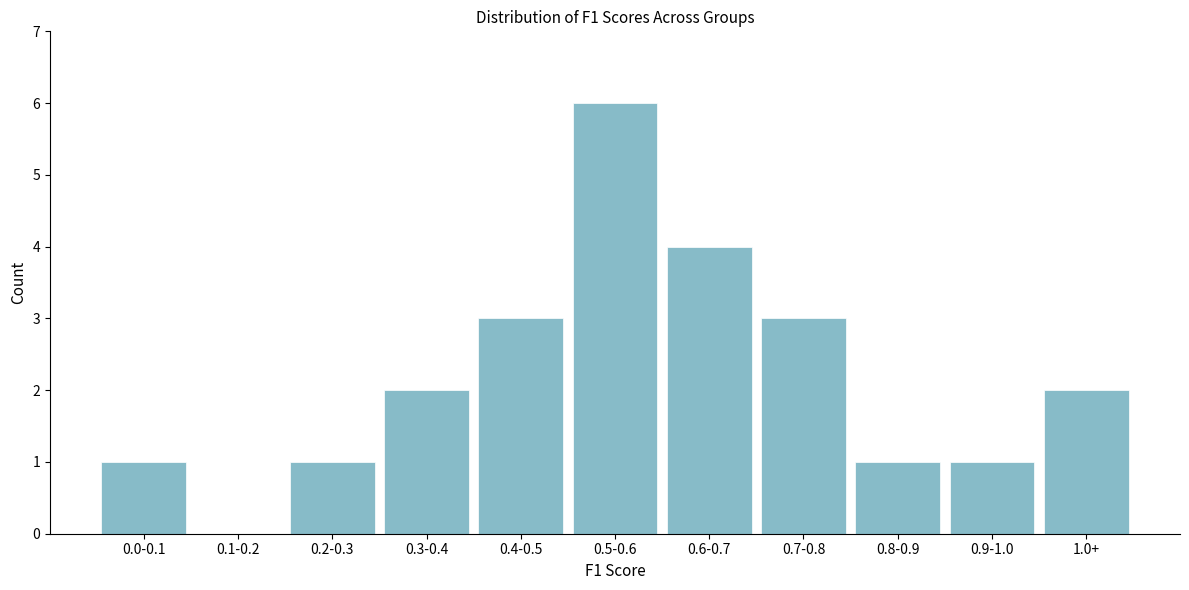

Reading left to right, list all the values displayed in this chart.

0.0-0.1=1	0.1-0.2=0	0.2-0.3=1	0.3-0.4=2	0.4-0.5=3	0.5-0.6=6	0.6-0.7=4	0.7-0.8=3	0.8-0.9=1	0.9-1.0=1	1.0+=2